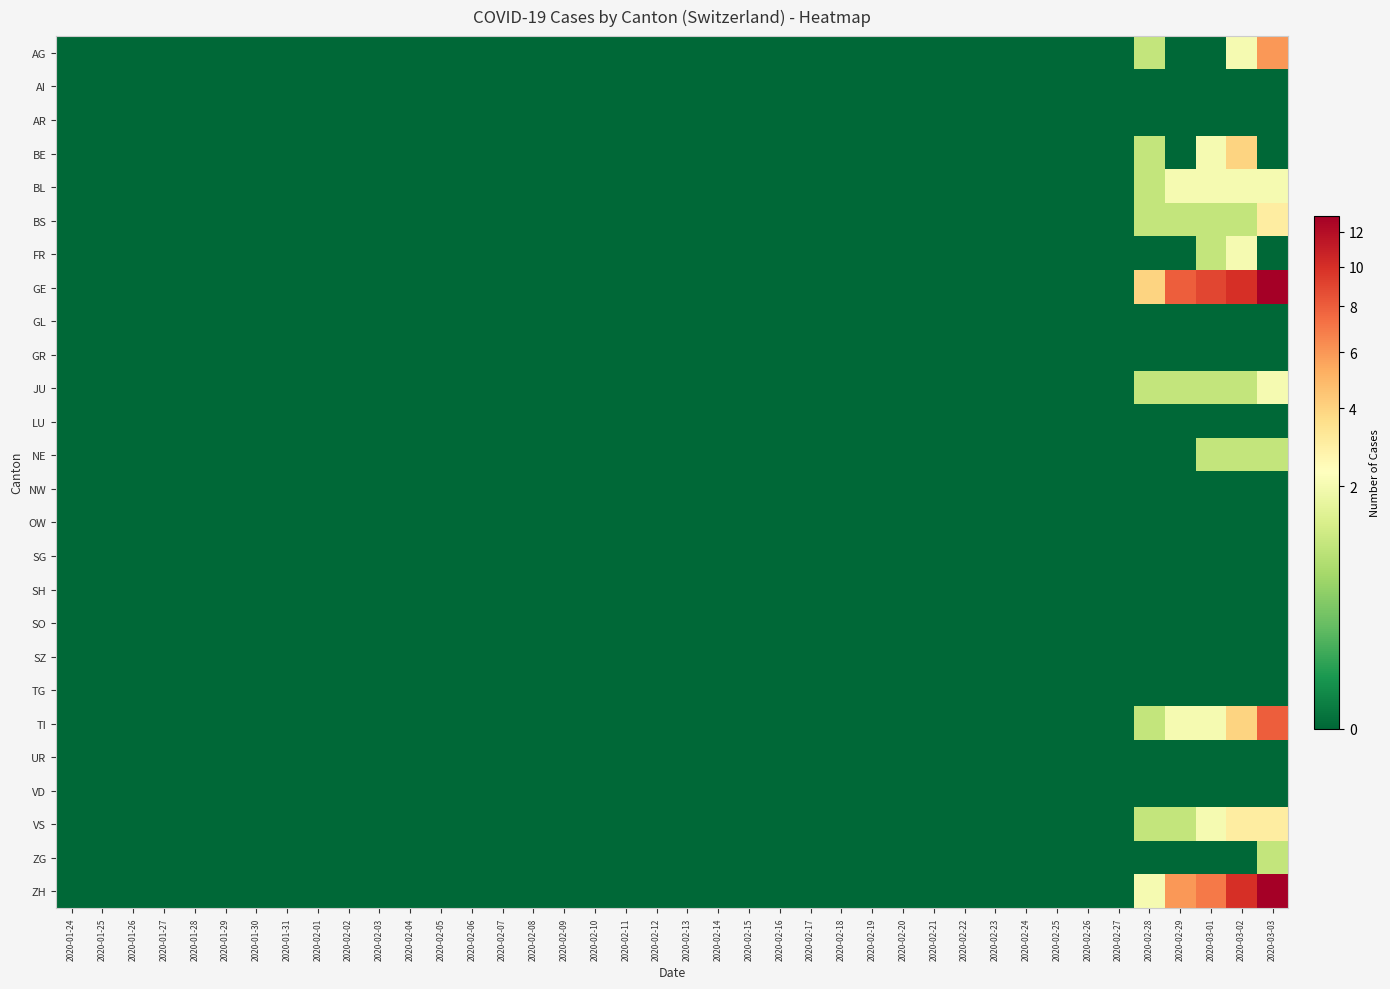

Reading left to right, extract all data points from this chart.

AG: 2020-01-24=0	2020-01-25=0	2020-01-26=0	2020-01-27=0	2020-01-28=0	2020-01-29=0	2020-01-30=0	2020-01-31=0	2020-02-01=0	2020-02-02=0	2020-02-03=0	2020-02-04=0	2020-02-05=0	2020-02-06=0	2020-02-07=0	2020-02-08=0	2020-02-09=0	2020-02-10=0	2020-02-11=0	2020-02-12=0	2020-02-13=0	2020-02-14=0	2020-02-15=0	2020-02-16=0	2020-02-17=0	2020-02-18=0	2020-02-19=0	2020-02-20=0	2020-02-21=0	2020-02-22=0	2020-02-23=0	2020-02-24=0	2020-02-25=0	2020-02-26=0	2020-02-27=0	2020-02-28=1	2020-02-29=0	2020-03-01=0	2020-03-02=2	2020-03-03=6
AI: 2020-01-24=0	2020-01-25=0	2020-01-26=0	2020-01-27=0	2020-01-28=0	2020-01-29=0	2020-01-30=0	2020-01-31=0	2020-02-01=0	2020-02-02=0	2020-02-03=0	2020-02-04=0	2020-02-05=0	2020-02-06=0	2020-02-07=0	2020-02-08=0	2020-02-09=0	2020-02-10=0	2020-02-11=0	2020-02-12=0	2020-02-13=0	2020-02-14=0	2020-02-15=0	2020-02-16=0	2020-02-17=0	2020-02-18=0	2020-02-19=0	2020-02-20=0	2020-02-21=0	2020-02-22=0	2020-02-23=0	2020-02-24=0	2020-02-25=0	2020-02-26=0	2020-02-27=0	2020-02-28=0	2020-02-29=0	2020-03-01=0	2020-03-02=0	2020-03-03=0
AR: 2020-01-24=0	2020-01-25=0	2020-01-26=0	2020-01-27=0	2020-01-28=0	2020-01-29=0	2020-01-30=0	2020-01-31=0	2020-02-01=0	2020-02-02=0	2020-02-03=0	2020-02-04=0	2020-02-05=0	2020-02-06=0	2020-02-07=0	2020-02-08=0	2020-02-09=0	2020-02-10=0	2020-02-11=0	2020-02-12=0	2020-02-13=0	2020-02-14=0	2020-02-15=0	2020-02-16=0	2020-02-17=0	2020-02-18=0	2020-02-19=0	2020-02-20=0	2020-02-21=0	2020-02-22=0	2020-02-23=0	2020-02-24=0	2020-02-25=0	2020-02-26=0	2020-02-27=0	2020-02-28=0	2020-02-29=0	2020-03-01=0	2020-03-02=0	2020-03-03=0
BE: 2020-01-24=0	2020-01-25=0	2020-01-26=0	2020-01-27=0	2020-01-28=0	2020-01-29=0	2020-01-30=0	2020-01-31=0	2020-02-01=0	2020-02-02=0	2020-02-03=0	2020-02-04=0	2020-02-05=0	2020-02-06=0	2020-02-07=0	2020-02-08=0	2020-02-09=0	2020-02-10=0	2020-02-11=0	2020-02-12=0	2020-02-13=0	2020-02-14=0	2020-02-15=0	2020-02-16=0	2020-02-17=0	2020-02-18=0	2020-02-19=0	2020-02-20=0	2020-02-21=0	2020-02-22=0	2020-02-23=0	2020-02-24=0	2020-02-25=0	2020-02-26=0	2020-02-27=0	2020-02-28=1	2020-02-29=0	2020-03-01=2	2020-03-02=4	2020-03-03=0
BL: 2020-01-24=0	2020-01-25=0	2020-01-26=0	2020-01-27=0	2020-01-28=0	2020-01-29=0	2020-01-30=0	2020-01-31=0	2020-02-01=0	2020-02-02=0	2020-02-03=0	2020-02-04=0	2020-02-05=0	2020-02-06=0	2020-02-07=0	2020-02-08=0	2020-02-09=0	2020-02-10=0	2020-02-11=0	2020-02-12=0	2020-02-13=0	2020-02-14=0	2020-02-15=0	2020-02-16=0	2020-02-17=0	2020-02-18=0	2020-02-19=0	2020-02-20=0	2020-02-21=0	2020-02-22=0	2020-02-23=0	2020-02-24=0	2020-02-25=0	2020-02-26=0	2020-02-27=0	2020-02-28=1	2020-02-29=2	2020-03-01=2	2020-03-02=2	2020-03-03=2
BS: 2020-01-24=0	2020-01-25=0	2020-01-26=0	2020-01-27=0	2020-01-28=0	2020-01-29=0	2020-01-30=0	2020-01-31=0	2020-02-01=0	2020-02-02=0	2020-02-03=0	2020-02-04=0	2020-02-05=0	2020-02-06=0	2020-02-07=0	2020-02-08=0	2020-02-09=0	2020-02-10=0	2020-02-11=0	2020-02-12=0	2020-02-13=0	2020-02-14=0	2020-02-15=0	2020-02-16=0	2020-02-17=0	2020-02-18=0	2020-02-19=0	2020-02-20=0	2020-02-21=0	2020-02-22=0	2020-02-23=0	2020-02-24=0	2020-02-25=0	2020-02-26=0	2020-02-27=0	2020-02-28=1	2020-02-29=1	2020-03-01=1	2020-03-02=1	2020-03-03=3
FR: 2020-01-24=0	2020-01-25=0	2020-01-26=0	2020-01-27=0	2020-01-28=0	2020-01-29=0	2020-01-30=0	2020-01-31=0	2020-02-01=0	2020-02-02=0	2020-02-03=0	2020-02-04=0	2020-02-05=0	2020-02-06=0	2020-02-07=0	2020-02-08=0	2020-02-09=0	2020-02-10=0	2020-02-11=0	2020-02-12=0	2020-02-13=0	2020-02-14=0	2020-02-15=0	2020-02-16=0	2020-02-17=0	2020-02-18=0	2020-02-19=0	2020-02-20=0	2020-02-21=0	2020-02-22=0	2020-02-23=0	2020-02-24=0	2020-02-25=0	2020-02-26=0	2020-02-27=0	2020-02-28=0	2020-02-29=0	2020-03-01=1	2020-03-02=2	2020-03-03=0
GE: 2020-01-24=0	2020-01-25=0	2020-01-26=0	2020-01-27=0	2020-01-28=0	2020-01-29=0	2020-01-30=0	2020-01-31=0	2020-02-01=0	2020-02-02=0	2020-02-03=0	2020-02-04=0	2020-02-05=0	2020-02-06=0	2020-02-07=0	2020-02-08=0	2020-02-09=0	2020-02-10=0	2020-02-11=0	2020-02-12=0	2020-02-13=0	2020-02-14=0	2020-02-15=0	2020-02-16=0	2020-02-17=0	2020-02-18=0	2020-02-19=0	2020-02-20=0	2020-02-21=0	2020-02-22=0	2020-02-23=0	2020-02-24=0	2020-02-25=0	2020-02-26=0	2020-02-27=0	2020-02-28=4	2020-02-29=8	2020-03-01=9	2020-03-02=10	2020-03-03=13
GL: 2020-01-24=0	2020-01-25=0	2020-01-26=0	2020-01-27=0	2020-01-28=0	2020-01-29=0	2020-01-30=0	2020-01-31=0	2020-02-01=0	2020-02-02=0	2020-02-03=0	2020-02-04=0	2020-02-05=0	2020-02-06=0	2020-02-07=0	2020-02-08=0	2020-02-09=0	2020-02-10=0	2020-02-11=0	2020-02-12=0	2020-02-13=0	2020-02-14=0	2020-02-15=0	2020-02-16=0	2020-02-17=0	2020-02-18=0	2020-02-19=0	2020-02-20=0	2020-02-21=0	2020-02-22=0	2020-02-23=0	2020-02-24=0	2020-02-25=0	2020-02-26=0	2020-02-27=0	2020-02-28=0	2020-02-29=0	2020-03-01=0	2020-03-02=0	2020-03-03=0
GR: 2020-01-24=0	2020-01-25=0	2020-01-26=0	2020-01-27=0	2020-01-28=0	2020-01-29=0	2020-01-30=0	2020-01-31=0	2020-02-01=0	2020-02-02=0	2020-02-03=0	2020-02-04=0	2020-02-05=0	2020-02-06=0	2020-02-07=0	2020-02-08=0	2020-02-09=0	2020-02-10=0	2020-02-11=0	2020-02-12=0	2020-02-13=0	2020-02-14=0	2020-02-15=0	2020-02-16=0	2020-02-17=0	2020-02-18=0	2020-02-19=0	2020-02-20=0	2020-02-21=0	2020-02-22=0	2020-02-23=0	2020-02-24=0	2020-02-25=0	2020-02-26=0	2020-02-27=0	2020-02-28=0	2020-02-29=0	2020-03-01=0	2020-03-02=0	2020-03-03=0
JU: 2020-01-24=0	2020-01-25=0	2020-01-26=0	2020-01-27=0	2020-01-28=0	2020-01-29=0	2020-01-30=0	2020-01-31=0	2020-02-01=0	2020-02-02=0	2020-02-03=0	2020-02-04=0	2020-02-05=0	2020-02-06=0	2020-02-07=0	2020-02-08=0	2020-02-09=0	2020-02-10=0	2020-02-11=0	2020-02-12=0	2020-02-13=0	2020-02-14=0	2020-02-15=0	2020-02-16=0	2020-02-17=0	2020-02-18=0	2020-02-19=0	2020-02-20=0	2020-02-21=0	2020-02-22=0	2020-02-23=0	2020-02-24=0	2020-02-25=0	2020-02-26=0	2020-02-27=0	2020-02-28=1	2020-02-29=1	2020-03-01=1	2020-03-02=1	2020-03-03=2
LU: 2020-01-24=0	2020-01-25=0	2020-01-26=0	2020-01-27=0	2020-01-28=0	2020-01-29=0	2020-01-30=0	2020-01-31=0	2020-02-01=0	2020-02-02=0	2020-02-03=0	2020-02-04=0	2020-02-05=0	2020-02-06=0	2020-02-07=0	2020-02-08=0	2020-02-09=0	2020-02-10=0	2020-02-11=0	2020-02-12=0	2020-02-13=0	2020-02-14=0	2020-02-15=0	2020-02-16=0	2020-02-17=0	2020-02-18=0	2020-02-19=0	2020-02-20=0	2020-02-21=0	2020-02-22=0	2020-02-23=0	2020-02-24=0	2020-02-25=0	2020-02-26=0	2020-02-27=0	2020-02-28=0	2020-02-29=0	2020-03-01=0	2020-03-02=0	2020-03-03=0
NE: 2020-01-24=0	2020-01-25=0	2020-01-26=0	2020-01-27=0	2020-01-28=0	2020-01-29=0	2020-01-30=0	2020-01-31=0	2020-02-01=0	2020-02-02=0	2020-02-03=0	2020-02-04=0	2020-02-05=0	2020-02-06=0	2020-02-07=0	2020-02-08=0	2020-02-09=0	2020-02-10=0	2020-02-11=0	2020-02-12=0	2020-02-13=0	2020-02-14=0	2020-02-15=0	2020-02-16=0	2020-02-17=0	2020-02-18=0	2020-02-19=0	2020-02-20=0	2020-02-21=0	2020-02-22=0	2020-02-23=0	2020-02-24=0	2020-02-25=0	2020-02-26=0	2020-02-27=0	2020-02-28=0	2020-02-29=0	2020-03-01=1	2020-03-02=1	2020-03-03=1
NW: 2020-01-24=0	2020-01-25=0	2020-01-26=0	2020-01-27=0	2020-01-28=0	2020-01-29=0	2020-01-30=0	2020-01-31=0	2020-02-01=0	2020-02-02=0	2020-02-03=0	2020-02-04=0	2020-02-05=0	2020-02-06=0	2020-02-07=0	2020-02-08=0	2020-02-09=0	2020-02-10=0	2020-02-11=0	2020-02-12=0	2020-02-13=0	2020-02-14=0	2020-02-15=0	2020-02-16=0	2020-02-17=0	2020-02-18=0	2020-02-19=0	2020-02-20=0	2020-02-21=0	2020-02-22=0	2020-02-23=0	2020-02-24=0	2020-02-25=0	2020-02-26=0	2020-02-27=0	2020-02-28=0	2020-02-29=0	2020-03-01=0	2020-03-02=0	2020-03-03=0
OW: 2020-01-24=0	2020-01-25=0	2020-01-26=0	2020-01-27=0	2020-01-28=0	2020-01-29=0	2020-01-30=0	2020-01-31=0	2020-02-01=0	2020-02-02=0	2020-02-03=0	2020-02-04=0	2020-02-05=0	2020-02-06=0	2020-02-07=0	2020-02-08=0	2020-02-09=0	2020-02-10=0	2020-02-11=0	2020-02-12=0	2020-02-13=0	2020-02-14=0	2020-02-15=0	2020-02-16=0	2020-02-17=0	2020-02-18=0	2020-02-19=0	2020-02-20=0	2020-02-21=0	2020-02-22=0	2020-02-23=0	2020-02-24=0	2020-02-25=0	2020-02-26=0	2020-02-27=0	2020-02-28=0	2020-02-29=0	2020-03-01=0	2020-03-02=0	2020-03-03=0
SG: 2020-01-24=0	2020-01-25=0	2020-01-26=0	2020-01-27=0	2020-01-28=0	2020-01-29=0	2020-01-30=0	2020-01-31=0	2020-02-01=0	2020-02-02=0	2020-02-03=0	2020-02-04=0	2020-02-05=0	2020-02-06=0	2020-02-07=0	2020-02-08=0	2020-02-09=0	2020-02-10=0	2020-02-11=0	2020-02-12=0	2020-02-13=0	2020-02-14=0	2020-02-15=0	2020-02-16=0	2020-02-17=0	2020-02-18=0	2020-02-19=0	2020-02-20=0	2020-02-21=0	2020-02-22=0	2020-02-23=0	2020-02-24=0	2020-02-25=0	2020-02-26=0	2020-02-27=0	2020-02-28=0	2020-02-29=0	2020-03-01=0	2020-03-02=0	2020-03-03=0
SH: 2020-01-24=0	2020-01-25=0	2020-01-26=0	2020-01-27=0	2020-01-28=0	2020-01-29=0	2020-01-30=0	2020-01-31=0	2020-02-01=0	2020-02-02=0	2020-02-03=0	2020-02-04=0	2020-02-05=0	2020-02-06=0	2020-02-07=0	2020-02-08=0	2020-02-09=0	2020-02-10=0	2020-02-11=0	2020-02-12=0	2020-02-13=0	2020-02-14=0	2020-02-15=0	2020-02-16=0	2020-02-17=0	2020-02-18=0	2020-02-19=0	2020-02-20=0	2020-02-21=0	2020-02-22=0	2020-02-23=0	2020-02-24=0	2020-02-25=0	2020-02-26=0	2020-02-27=0	2020-02-28=0	2020-02-29=0	2020-03-01=0	2020-03-02=0	2020-03-03=0
SO: 2020-01-24=0	2020-01-25=0	2020-01-26=0	2020-01-27=0	2020-01-28=0	2020-01-29=0	2020-01-30=0	2020-01-31=0	2020-02-01=0	2020-02-02=0	2020-02-03=0	2020-02-04=0	2020-02-05=0	2020-02-06=0	2020-02-07=0	2020-02-08=0	2020-02-09=0	2020-02-10=0	2020-02-11=0	2020-02-12=0	2020-02-13=0	2020-02-14=0	2020-02-15=0	2020-02-16=0	2020-02-17=0	2020-02-18=0	2020-02-19=0	2020-02-20=0	2020-02-21=0	2020-02-22=0	2020-02-23=0	2020-02-24=0	2020-02-25=0	2020-02-26=0	2020-02-27=0	2020-02-28=0	2020-02-29=0	2020-03-01=0	2020-03-02=0	2020-03-03=0
SZ: 2020-01-24=0	2020-01-25=0	2020-01-26=0	2020-01-27=0	2020-01-28=0	2020-01-29=0	2020-01-30=0	2020-01-31=0	2020-02-01=0	2020-02-02=0	2020-02-03=0	2020-02-04=0	2020-02-05=0	2020-02-06=0	2020-02-07=0	2020-02-08=0	2020-02-09=0	2020-02-10=0	2020-02-11=0	2020-02-12=0	2020-02-13=0	2020-02-14=0	2020-02-15=0	2020-02-16=0	2020-02-17=0	2020-02-18=0	2020-02-19=0	2020-02-20=0	2020-02-21=0	2020-02-22=0	2020-02-23=0	2020-02-24=0	2020-02-25=0	2020-02-26=0	2020-02-27=0	2020-02-28=0	2020-02-29=0	2020-03-01=0	2020-03-02=0	2020-03-03=0
TG: 2020-01-24=0	2020-01-25=0	2020-01-26=0	2020-01-27=0	2020-01-28=0	2020-01-29=0	2020-01-30=0	2020-01-31=0	2020-02-01=0	2020-02-02=0	2020-02-03=0	2020-02-04=0	2020-02-05=0	2020-02-06=0	2020-02-07=0	2020-02-08=0	2020-02-09=0	2020-02-10=0	2020-02-11=0	2020-02-12=0	2020-02-13=0	2020-02-14=0	2020-02-15=0	2020-02-16=0	2020-02-17=0	2020-02-18=0	2020-02-19=0	2020-02-20=0	2020-02-21=0	2020-02-22=0	2020-02-23=0	2020-02-24=0	2020-02-25=0	2020-02-26=0	2020-02-27=0	2020-02-28=0	2020-02-29=0	2020-03-01=0	2020-03-02=0	2020-03-03=0
TI: 2020-01-24=0	2020-01-25=0	2020-01-26=0	2020-01-27=0	2020-01-28=0	2020-01-29=0	2020-01-30=0	2020-01-31=0	2020-02-01=0	2020-02-02=0	2020-02-03=0	2020-02-04=0	2020-02-05=0	2020-02-06=0	2020-02-07=0	2020-02-08=0	2020-02-09=0	2020-02-10=0	2020-02-11=0	2020-02-12=0	2020-02-13=0	2020-02-14=0	2020-02-15=0	2020-02-16=0	2020-02-17=0	2020-02-18=0	2020-02-19=0	2020-02-20=0	2020-02-21=0	2020-02-22=0	2020-02-23=0	2020-02-24=0	2020-02-25=0	2020-02-26=0	2020-02-27=0	2020-02-28=1	2020-02-29=2	2020-03-01=2	2020-03-02=4	2020-03-03=8
UR: 2020-01-24=0	2020-01-25=0	2020-01-26=0	2020-01-27=0	2020-01-28=0	2020-01-29=0	2020-01-30=0	2020-01-31=0	2020-02-01=0	2020-02-02=0	2020-02-03=0	2020-02-04=0	2020-02-05=0	2020-02-06=0	2020-02-07=0	2020-02-08=0	2020-02-09=0	2020-02-10=0	2020-02-11=0	2020-02-12=0	2020-02-13=0	2020-02-14=0	2020-02-15=0	2020-02-16=0	2020-02-17=0	2020-02-18=0	2020-02-19=0	2020-02-20=0	2020-02-21=0	2020-02-22=0	2020-02-23=0	2020-02-24=0	2020-02-25=0	2020-02-26=0	2020-02-27=0	2020-02-28=0	2020-02-29=0	2020-03-01=0	2020-03-02=0	2020-03-03=0
VD: 2020-01-24=0	2020-01-25=0	2020-01-26=0	2020-01-27=0	2020-01-28=0	2020-01-29=0	2020-01-30=0	2020-01-31=0	2020-02-01=0	2020-02-02=0	2020-02-03=0	2020-02-04=0	2020-02-05=0	2020-02-06=0	2020-02-07=0	2020-02-08=0	2020-02-09=0	2020-02-10=0	2020-02-11=0	2020-02-12=0	2020-02-13=0	2020-02-14=0	2020-02-15=0	2020-02-16=0	2020-02-17=0	2020-02-18=0	2020-02-19=0	2020-02-20=0	2020-02-21=0	2020-02-22=0	2020-02-23=0	2020-02-24=0	2020-02-25=0	2020-02-26=0	2020-02-27=0	2020-02-28=0	2020-02-29=0	2020-03-01=0	2020-03-02=0	2020-03-03=0
VS: 2020-01-24=0	2020-01-25=0	2020-01-26=0	2020-01-27=0	2020-01-28=0	2020-01-29=0	2020-01-30=0	2020-01-31=0	2020-02-01=0	2020-02-02=0	2020-02-03=0	2020-02-04=0	2020-02-05=0	2020-02-06=0	2020-02-07=0	2020-02-08=0	2020-02-09=0	2020-02-10=0	2020-02-11=0	2020-02-12=0	2020-02-13=0	2020-02-14=0	2020-02-15=0	2020-02-16=0	2020-02-17=0	2020-02-18=0	2020-02-19=0	2020-02-20=0	2020-02-21=0	2020-02-22=0	2020-02-23=0	2020-02-24=0	2020-02-25=0	2020-02-26=0	2020-02-27=0	2020-02-28=1	2020-02-29=1	2020-03-01=2	2020-03-02=3	2020-03-03=3
ZG: 2020-01-24=0	2020-01-25=0	2020-01-26=0	2020-01-27=0	2020-01-28=0	2020-01-29=0	2020-01-30=0	2020-01-31=0	2020-02-01=0	2020-02-02=0	2020-02-03=0	2020-02-04=0	2020-02-05=0	2020-02-06=0	2020-02-07=0	2020-02-08=0	2020-02-09=0	2020-02-10=0	2020-02-11=0	2020-02-12=0	2020-02-13=0	2020-02-14=0	2020-02-15=0	2020-02-16=0	2020-02-17=0	2020-02-18=0	2020-02-19=0	2020-02-20=0	2020-02-21=0	2020-02-22=0	2020-02-23=0	2020-02-24=0	2020-02-25=0	2020-02-26=0	2020-02-27=0	2020-02-28=0	2020-02-29=0	2020-03-01=0	2020-03-02=0	2020-03-03=1
ZH: 2020-01-24=0	2020-01-25=0	2020-01-26=0	2020-01-27=0	2020-01-28=0	2020-01-29=0	2020-01-30=0	2020-01-31=0	2020-02-01=0	2020-02-02=0	2020-02-03=0	2020-02-04=0	2020-02-05=0	2020-02-06=0	2020-02-07=0	2020-02-08=0	2020-02-09=0	2020-02-10=0	2020-02-11=0	2020-02-12=0	2020-02-13=0	2020-02-14=0	2020-02-15=0	2020-02-16=0	2020-02-17=0	2020-02-18=0	2020-02-19=0	2020-02-20=0	2020-02-21=0	2020-02-22=0	2020-02-23=0	2020-02-24=0	2020-02-25=0	2020-02-26=0	2020-02-27=0	2020-02-28=2	2020-02-29=6	2020-03-01=7	2020-03-02=10	2020-03-03=13